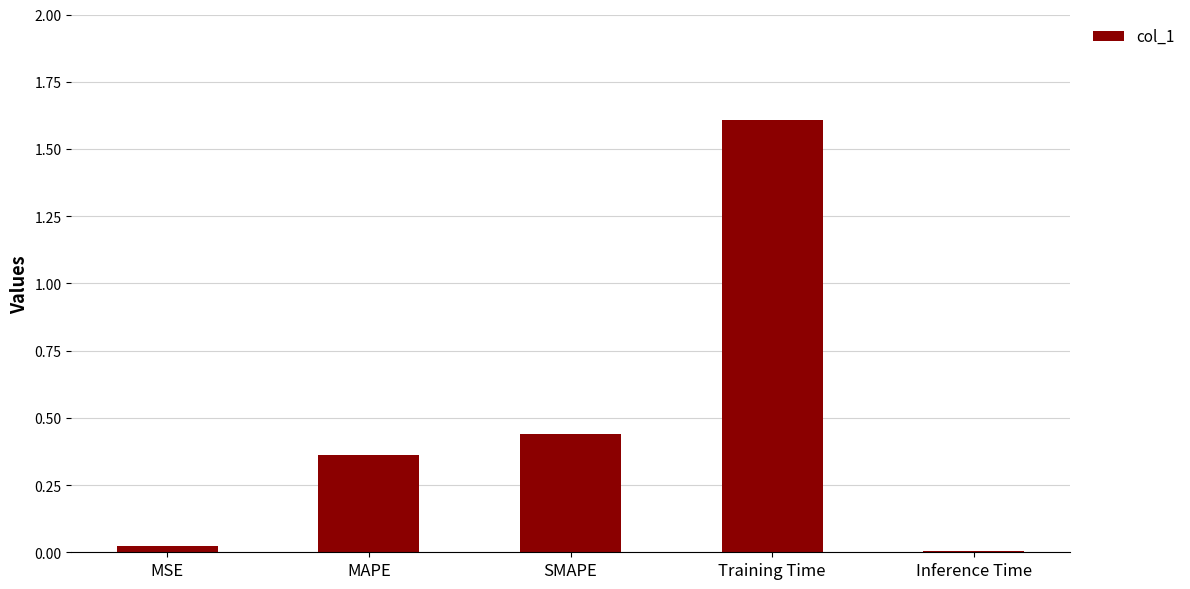

The value at SMAPE is 0.3. True or false?

False